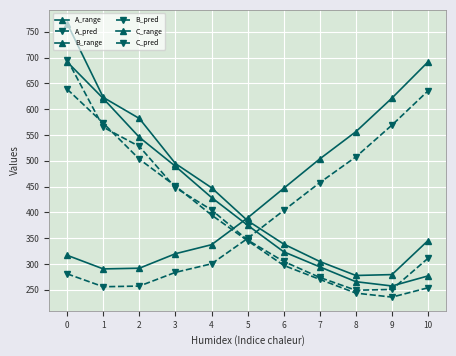

Does the chart display data point markers on the line(s)?

Yes